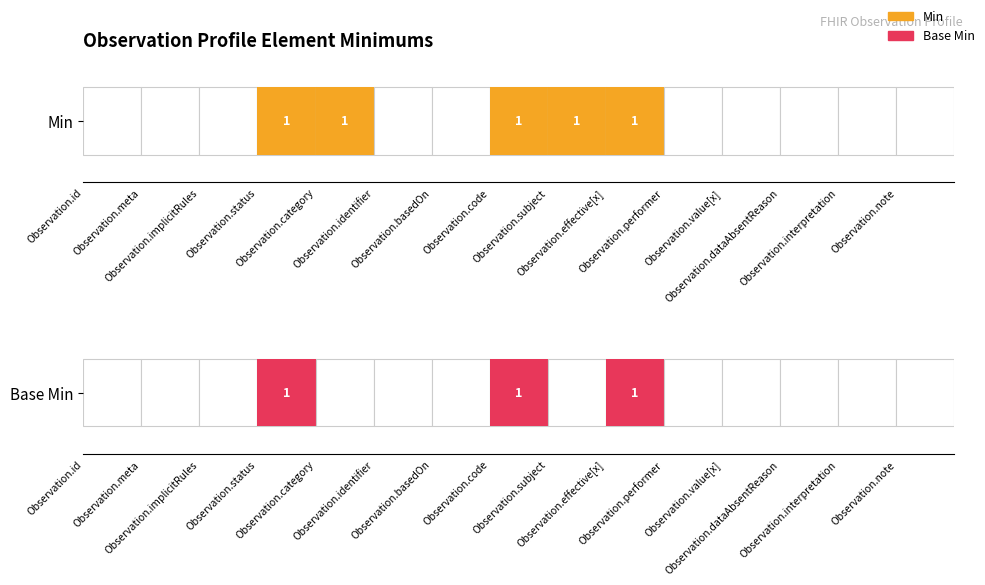

Between Observation.category and Observation.basedOn, which series saw the biggest shift?

Min